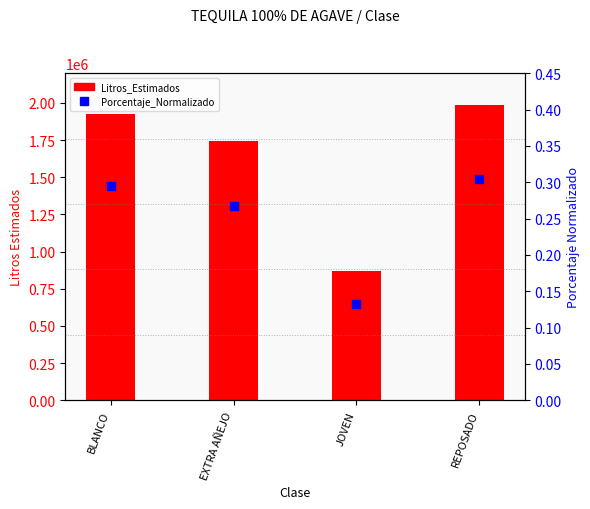

Which series contains the highest Y value?

Litros_Estimados